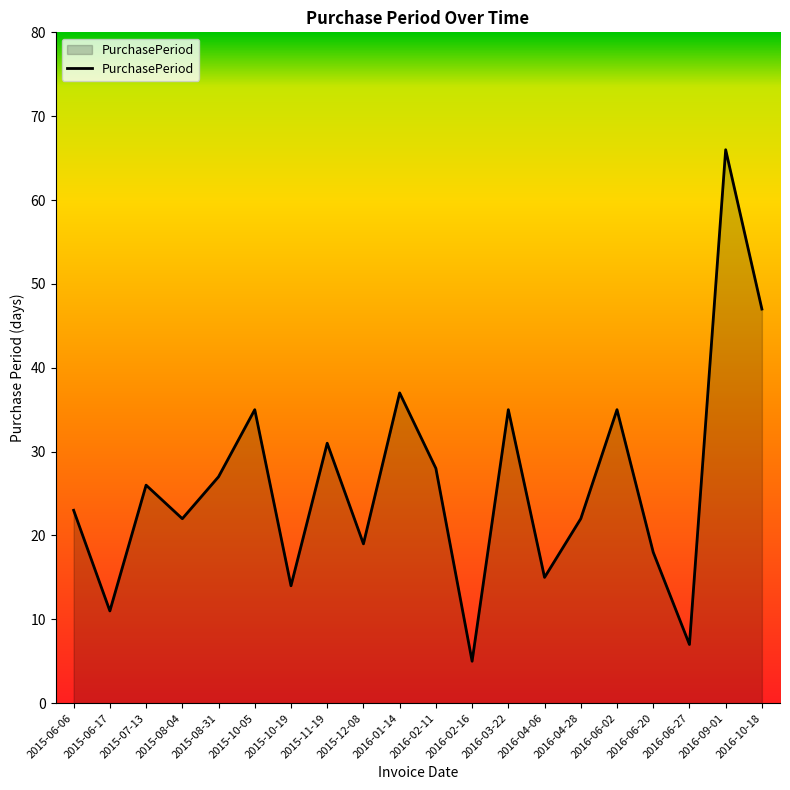

What position from the left is 2015-07-13?

3